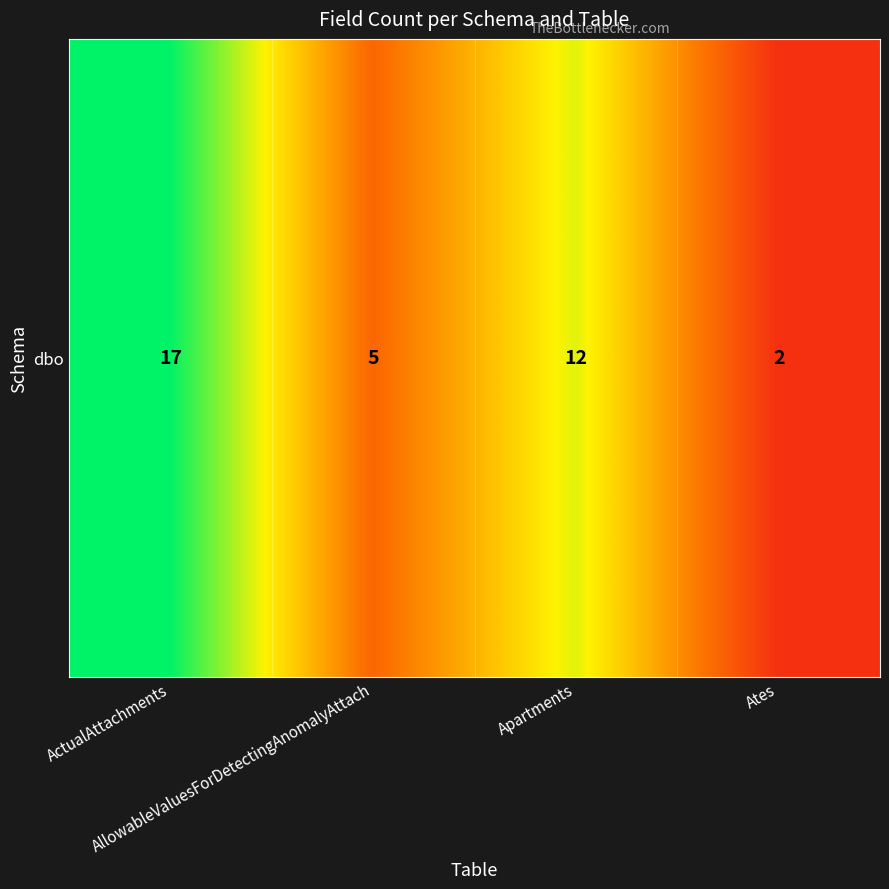

What is the ratio of the value at AllowableValuesForDetectingAnomalyAttach to the value at ActualAttachments?

0.3